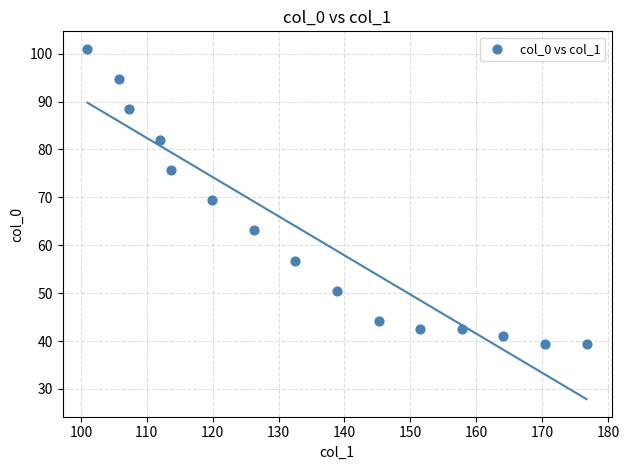

What is the range of X values (max minus min)?

75.8